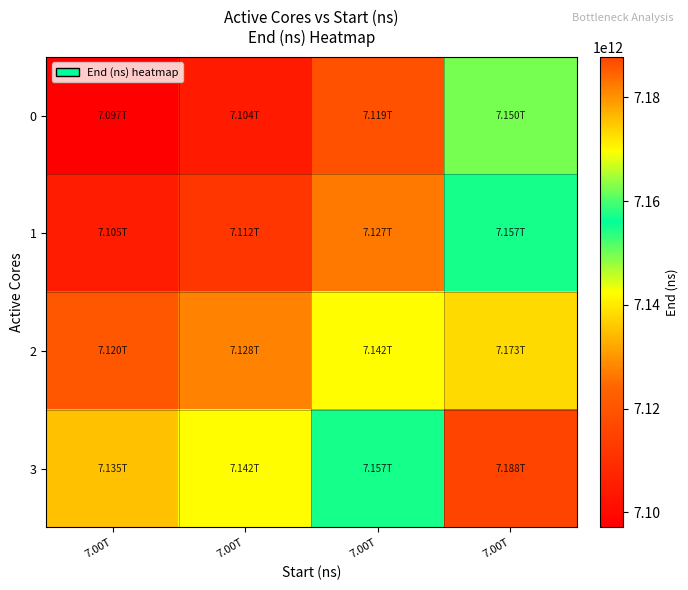

At how many categories does at least one series exceed 7143383091717?

2